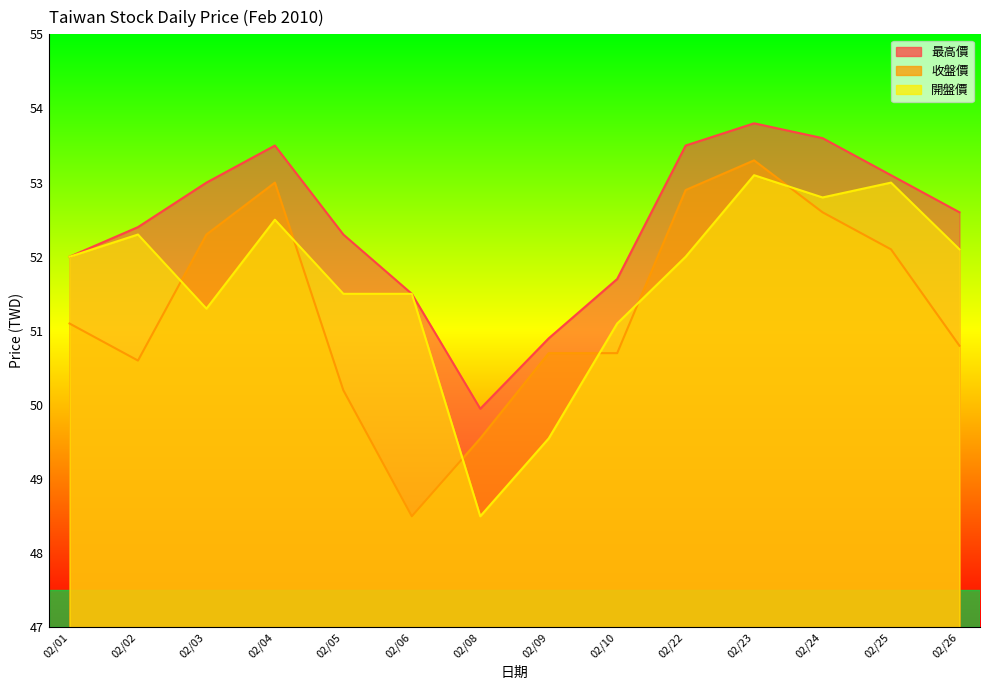

What are all the series names shown in the legend?

最高價, 收盤價, 開盤價